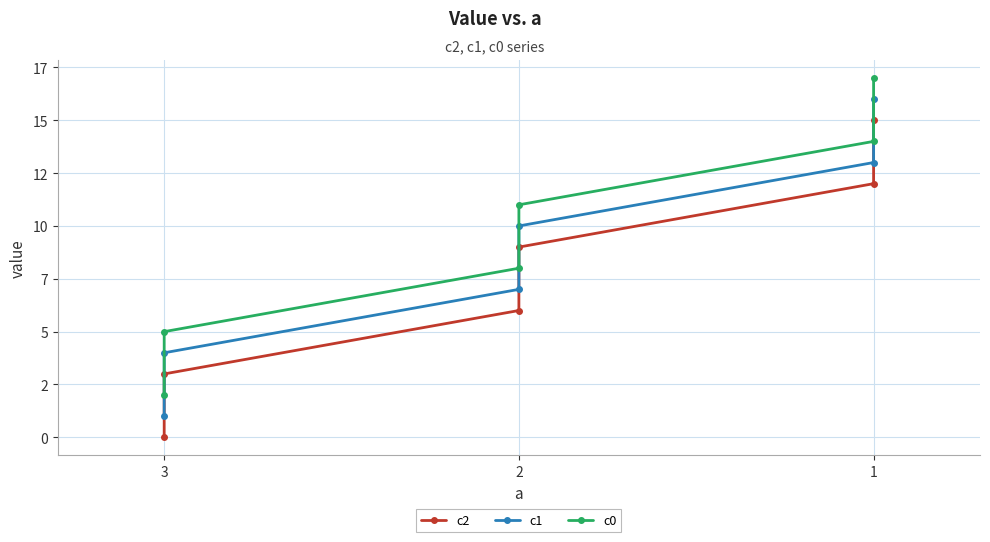

True or false: c1 has a value of 1 at 3.

False